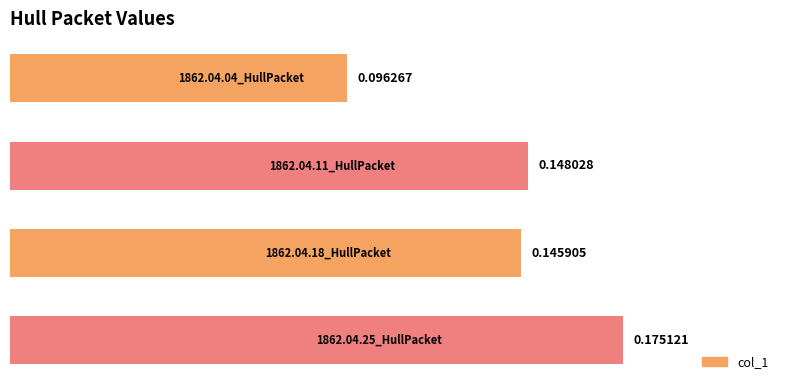

What is the sum of all values?

0.6